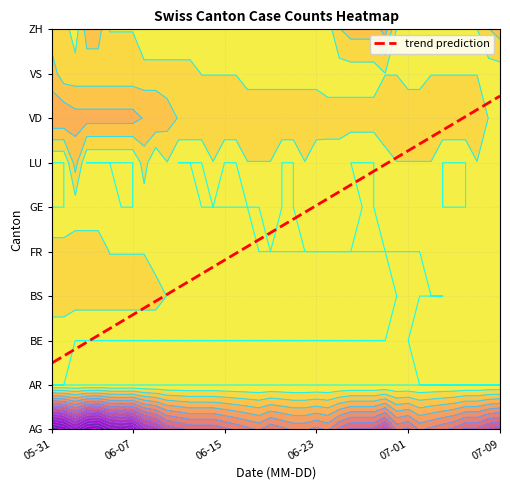

What is the sum of all values?

9.0